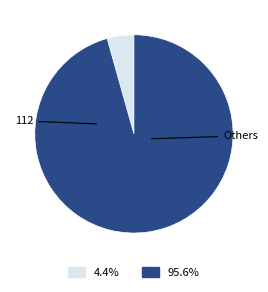

Count the number of slices in the pie.

2